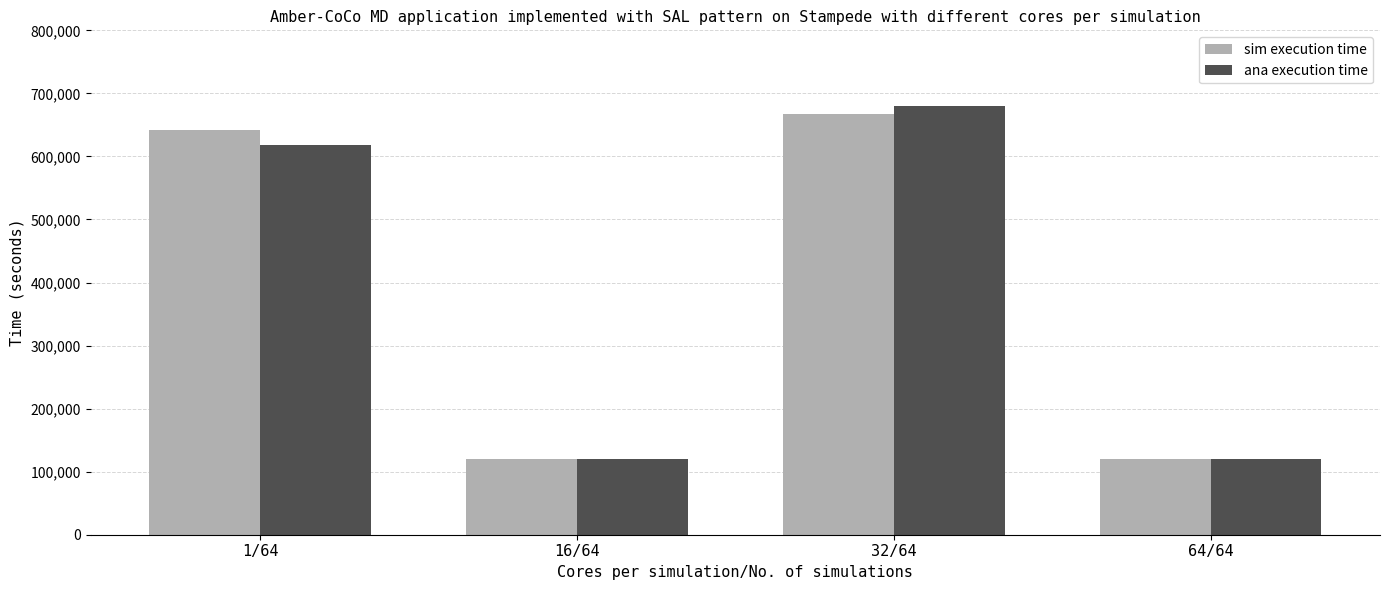

What is the sum of the sim execution time values at 32/64 and 16/64?

788432